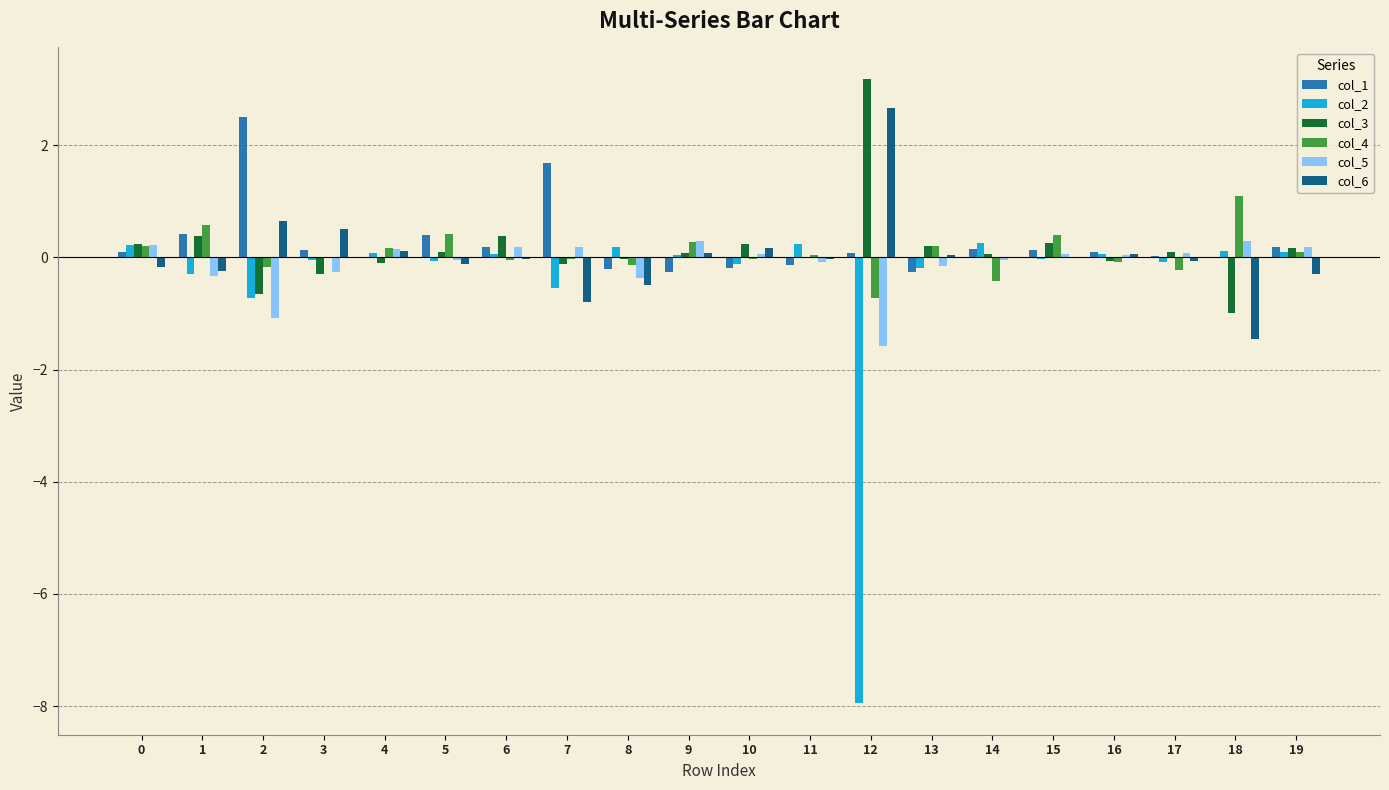

Are the bars horizontal?

No